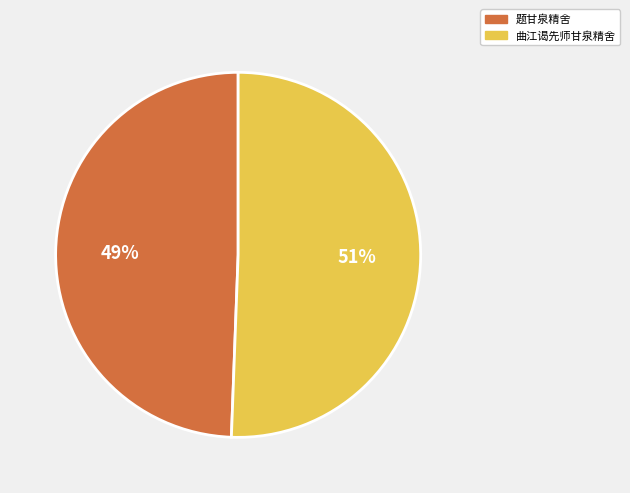

Does 曲江谒先师甘泉精舍 represent more than half of the total?

Yes